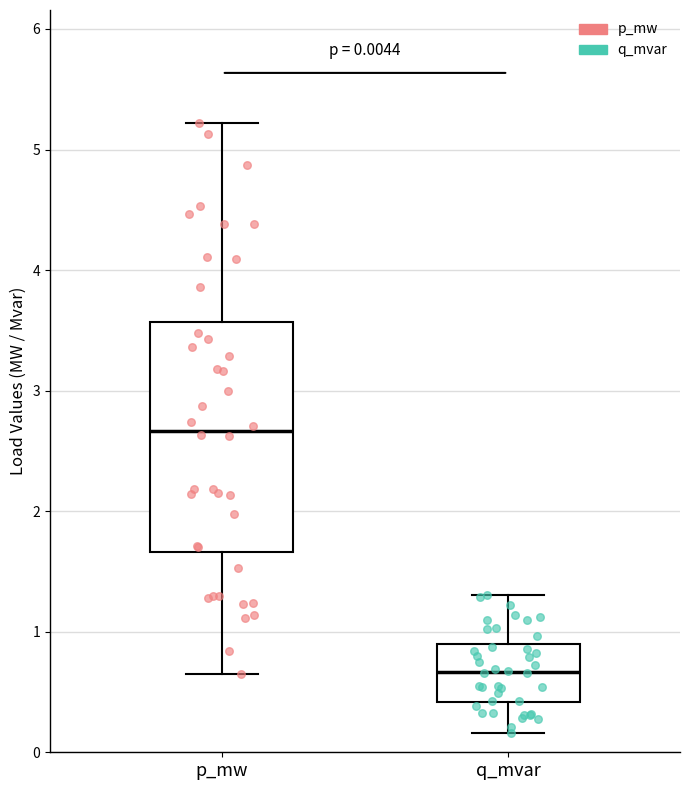

Which box's median line is the highest?

p_mw